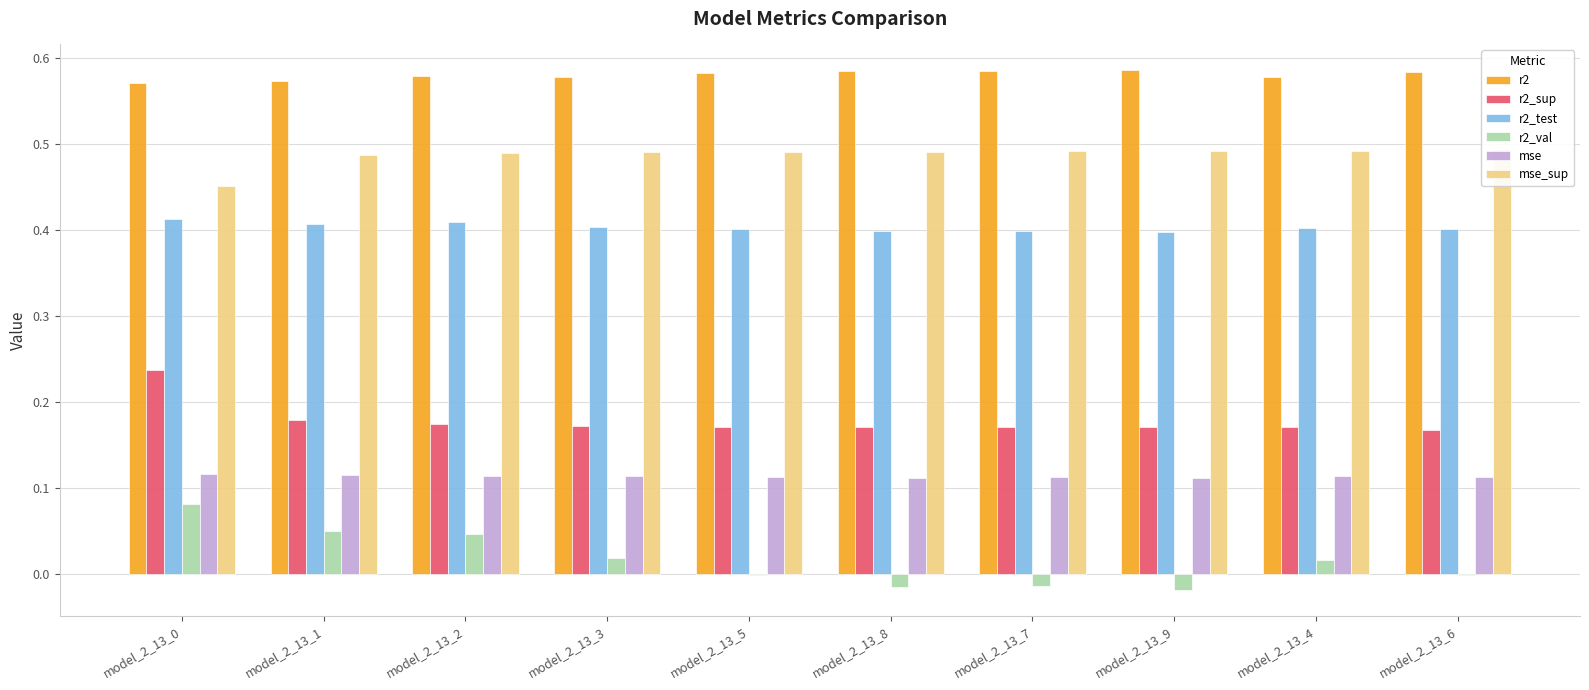

At how many categories does at least one series exceed 0?

10